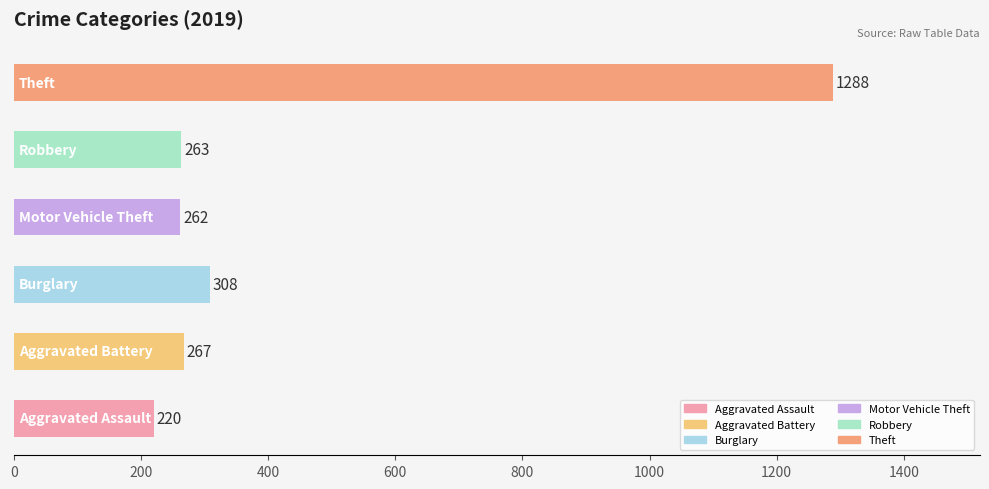

How many distinct data groups are displayed?

1